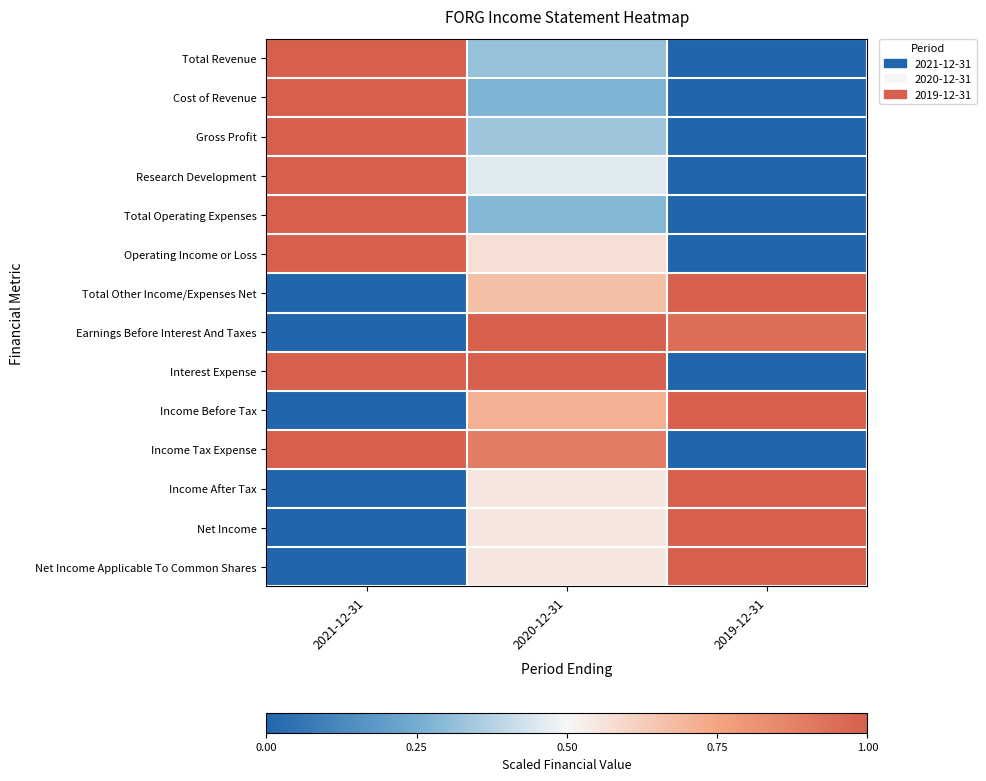

Reading right to left, what are all the values shown in this chart?

Total Revenue: 2019-12-31=0.0	2020-12-31=0.3	2021-12-31=1.0
Cost of Revenue: 2019-12-31=0.0	2020-12-31=0.3	2021-12-31=1.0
Gross Profit: 2019-12-31=0.0	2020-12-31=0.3	2021-12-31=1.0
Research Development: 2019-12-31=0.0	2020-12-31=0.5	2021-12-31=1.0
Total Operating Expenses: 2019-12-31=0.0	2020-12-31=0.3	2021-12-31=1.0
Operating Income or Loss: 2019-12-31=0.0	2020-12-31=0.6	2021-12-31=1.0
Total Other Income/Expenses Net: 2019-12-31=1.0	2020-12-31=0.7	2021-12-31=0.0
Earnings Before Interest And Taxes: 2019-12-31=0.9	2020-12-31=1.0	2021-12-31=0.0
Interest Expense: 2019-12-31=0.0	2020-12-31=1.0	2021-12-31=1.0
Income Before Tax: 2019-12-31=1.0	2020-12-31=0.7	2021-12-31=0.0
Income Tax Expense: 2019-12-31=0.0	2020-12-31=0.9	2021-12-31=1.0
Income After Tax: 2019-12-31=1.0	2020-12-31=0.6	2021-12-31=0.0
Net Income: 2019-12-31=1.0	2020-12-31=0.6	2021-12-31=0.0
Net Income Applicable To Common Shares: 2019-12-31=1.0	2020-12-31=0.6	2021-12-31=0.0